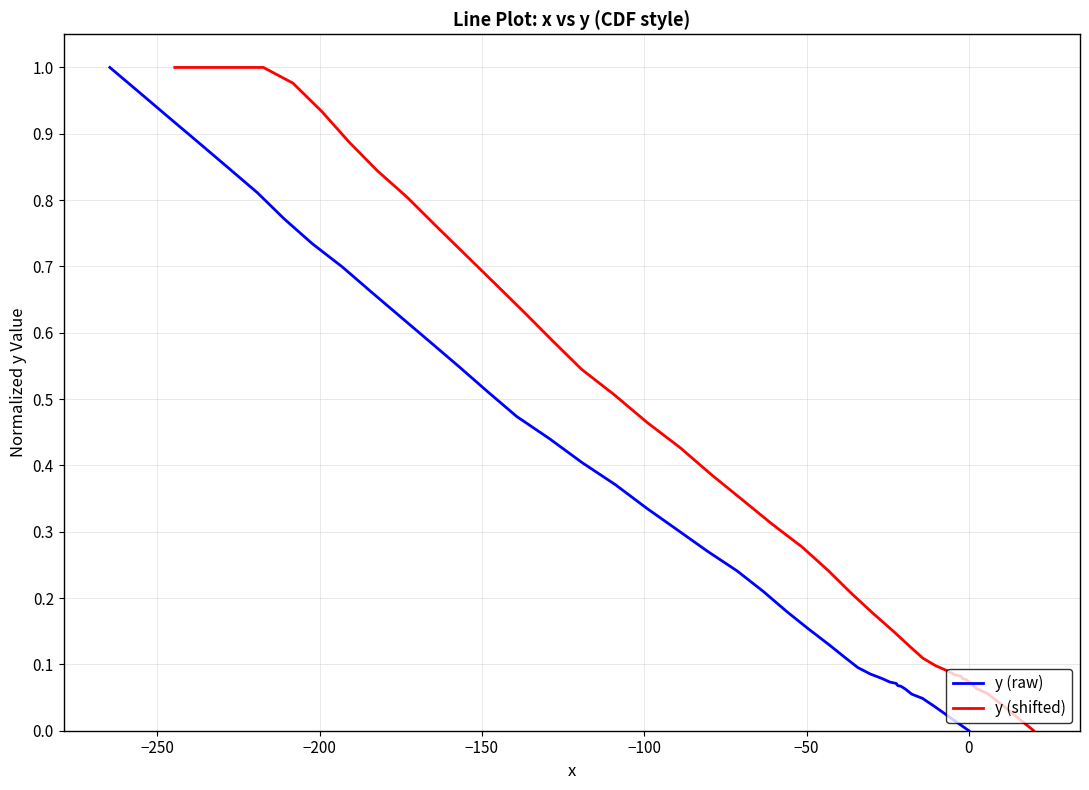

Reading left to right, list all the values displayed in this chart.

y (raw): 1.0	1.0	0.9	0.9	0.8	0.8	0.8	0.7	0.7	0.7	0.6	0.6	0.5	0.5	0.5	0.4	0.4	0.4	0.3	0.3	0.3	0.2	0.2	0.2	0.2	0.1	0.1	0.1	0.1	0.1	0.1	0.1	0.1	0.1	0.1	0.1	0.0	0.0	0.0	0.0
y (shifted): 1.0	1.0	1.0	1.0	1.0	0.9	0.9	0.8	0.8	0.8	0.7	0.7	0.6	0.6	0.5	0.5	0.5	0.4	0.4	0.3	0.3	0.3	0.2	0.2	0.2	0.1	0.1	0.1	0.1	0.1	0.1	0.1	0.1	0.1	0.1	0.1	0.1	0.0	0.0	0.0